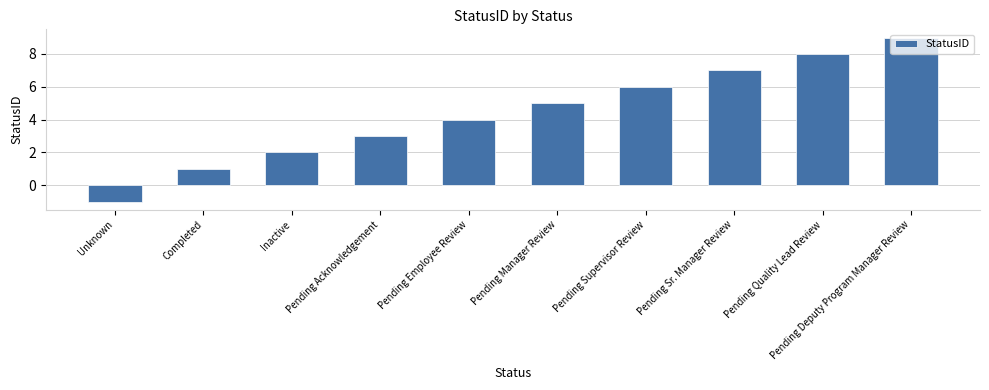

Rank the categories by value from lowest to highest.

Unknown, Completed, Inactive, Pending Acknowledgement, Pending Employee Review, Pending Manager Review, Pending Supervisor Review, Pending Sr. Manager Review, Pending Quality Lead Review, Pending Deputy Program Manager Review